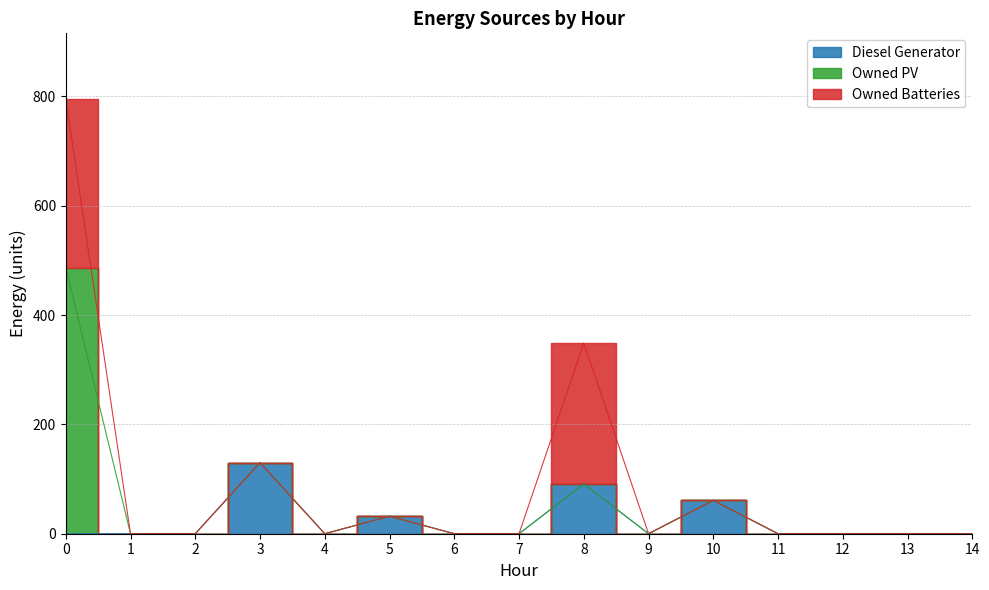

True or false: Owned Batteries and Owned PV intersect in this chart.

False